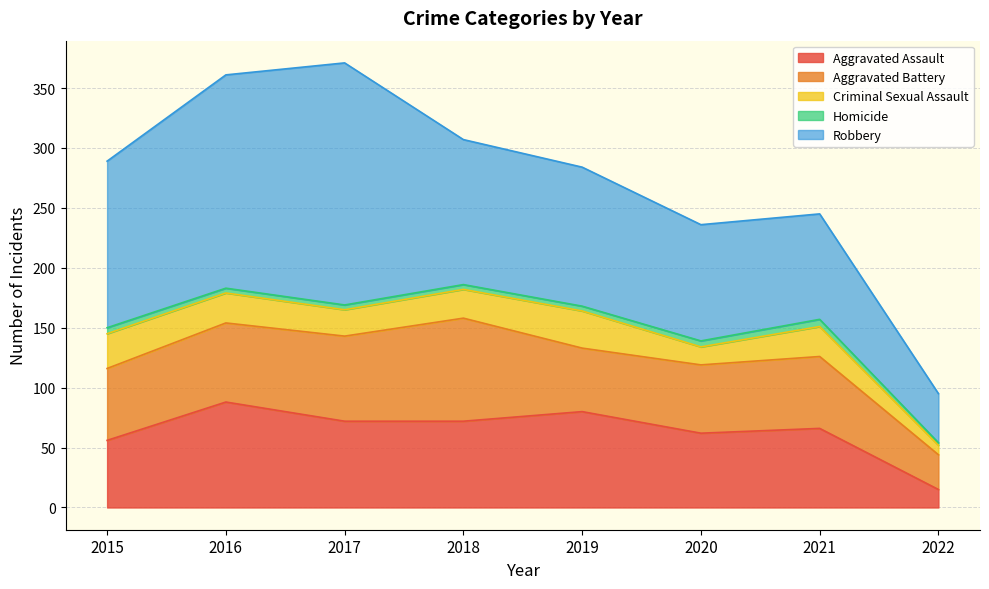

What is the difference between the highest and lowest values at 2021?

82